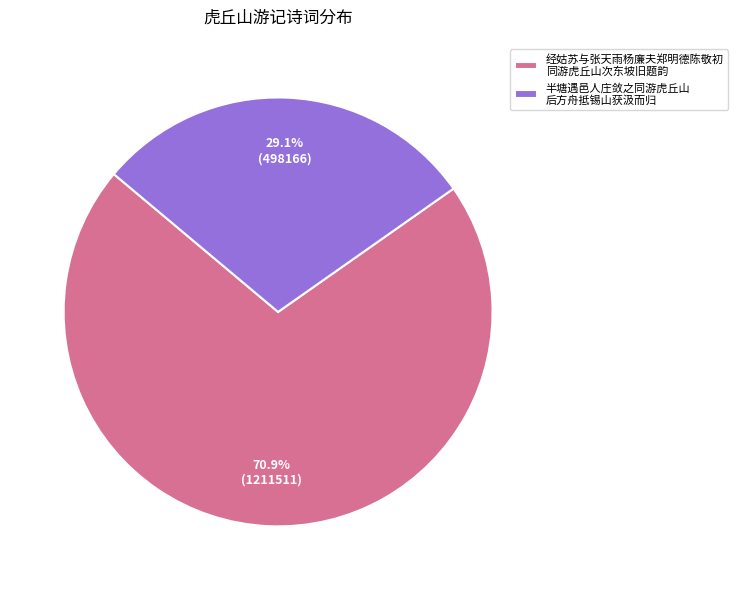

How many segments does this pie chart have?

2